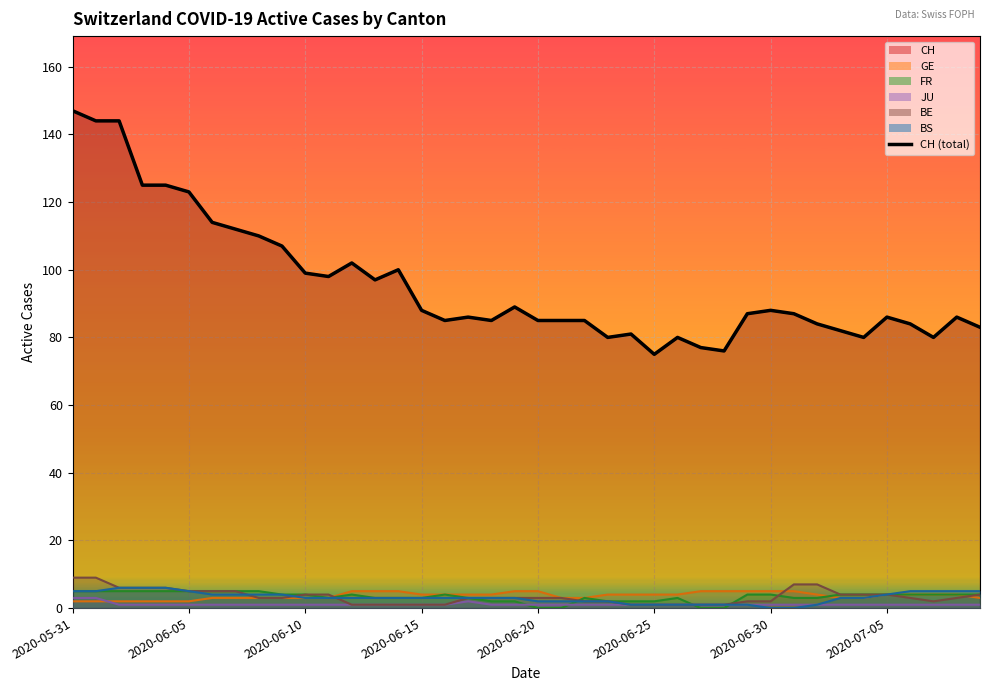

Between 39 and 17, which is larger?

17